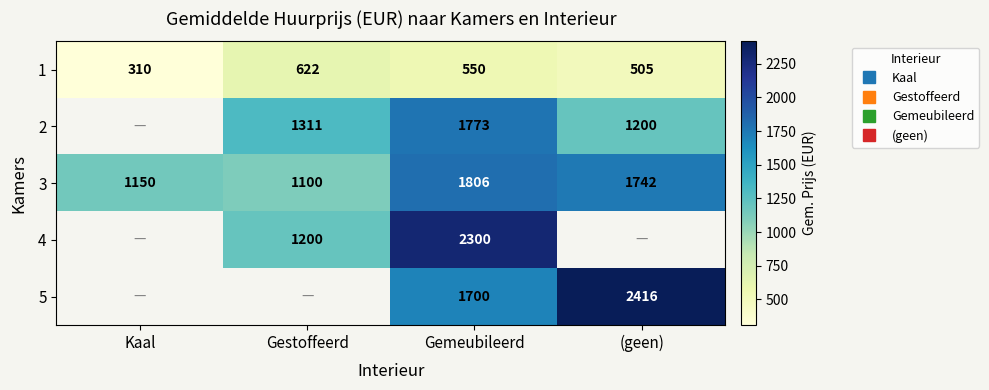

Rank the categories by 5 value from lowest to highest.

Kaal, Gestoffeerd, Gemeubileerd, (geen)